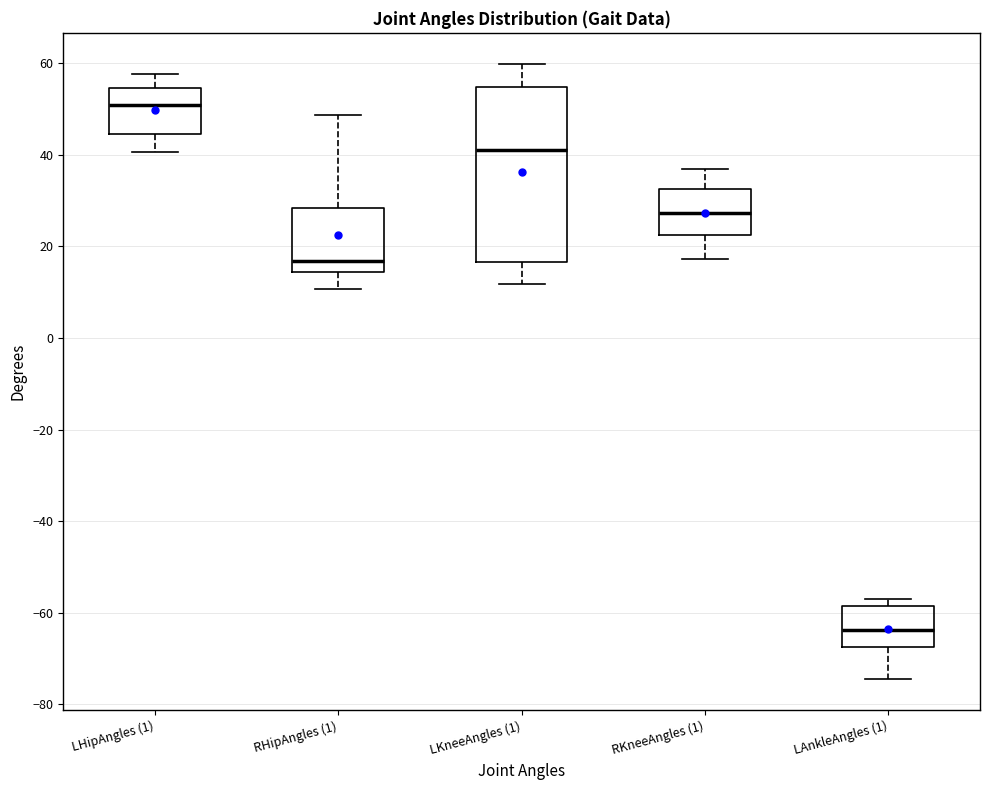

Which box has the lowest median line?

LAnkleAngles (1)